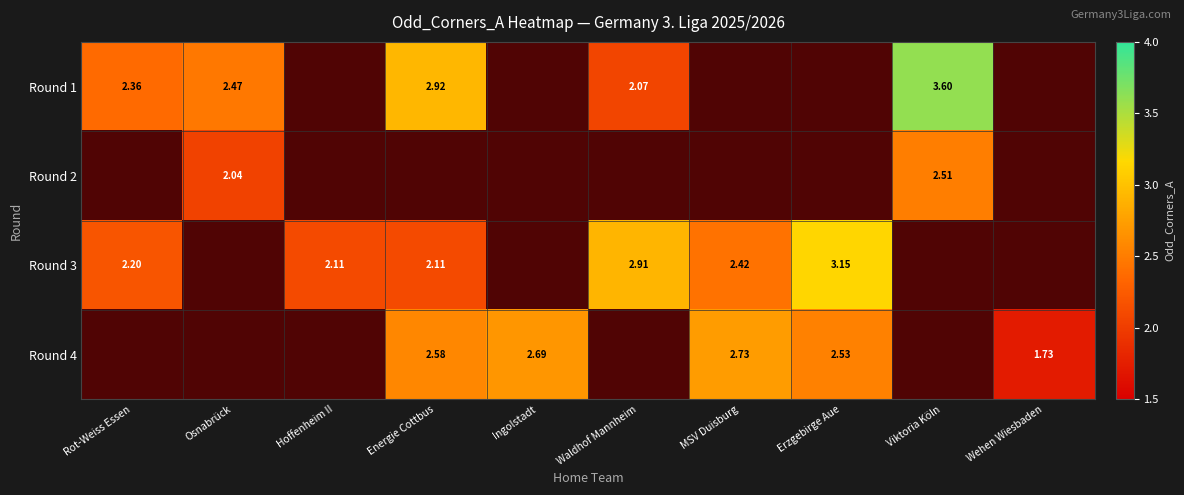

Which category has the lowest value across all series?

Hoffenheim II